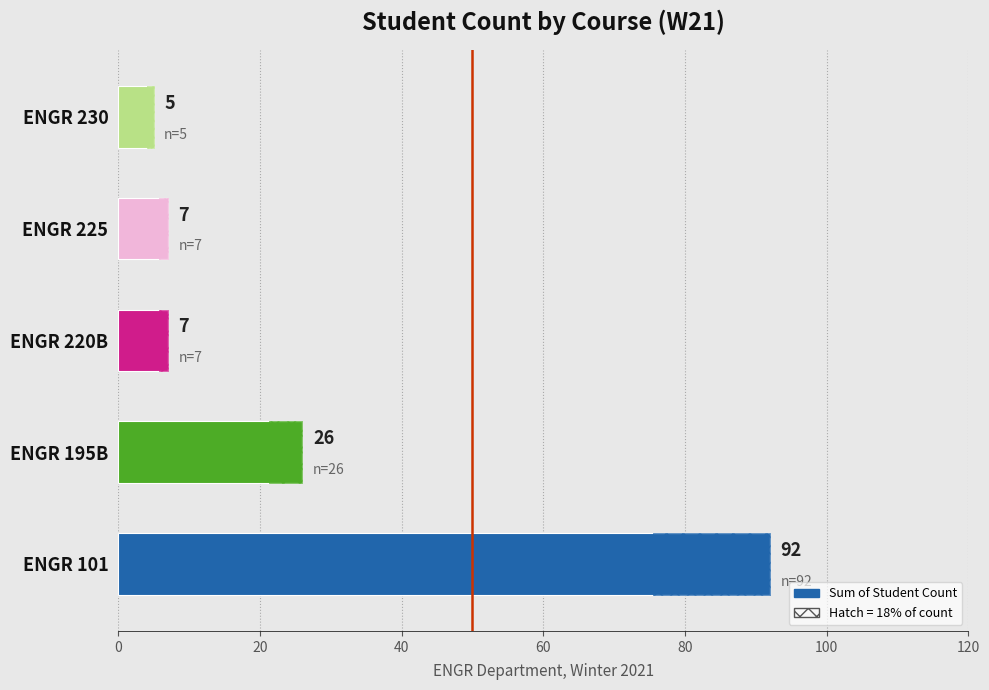

What is the difference between the values at ENGR 101 and ENGR 195B?

66